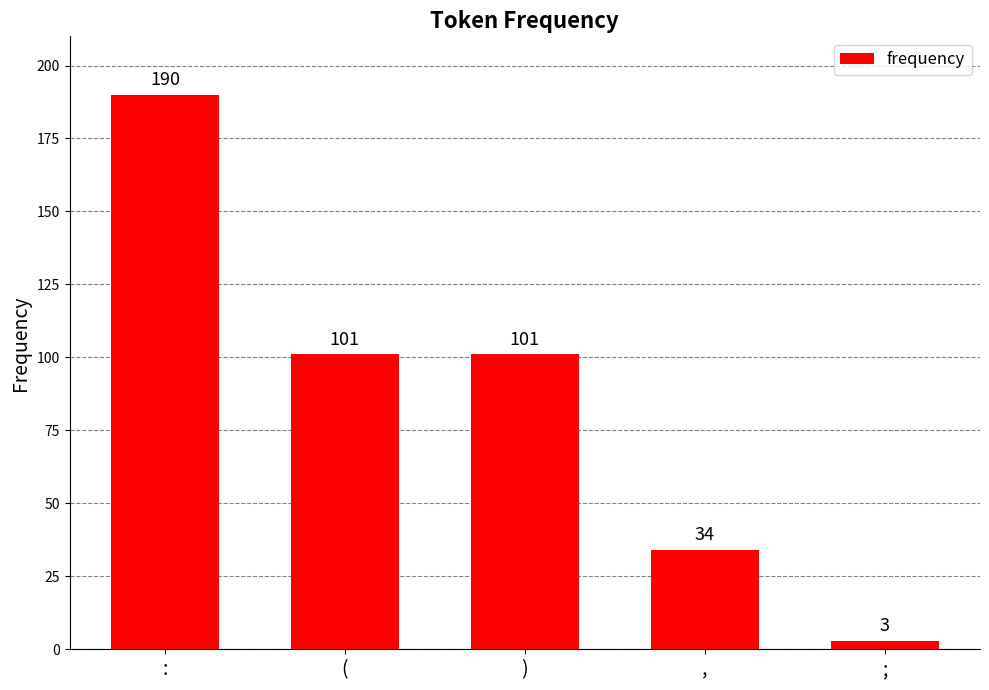

Approximately how many times larger is the value at ( compared to )?

1.0